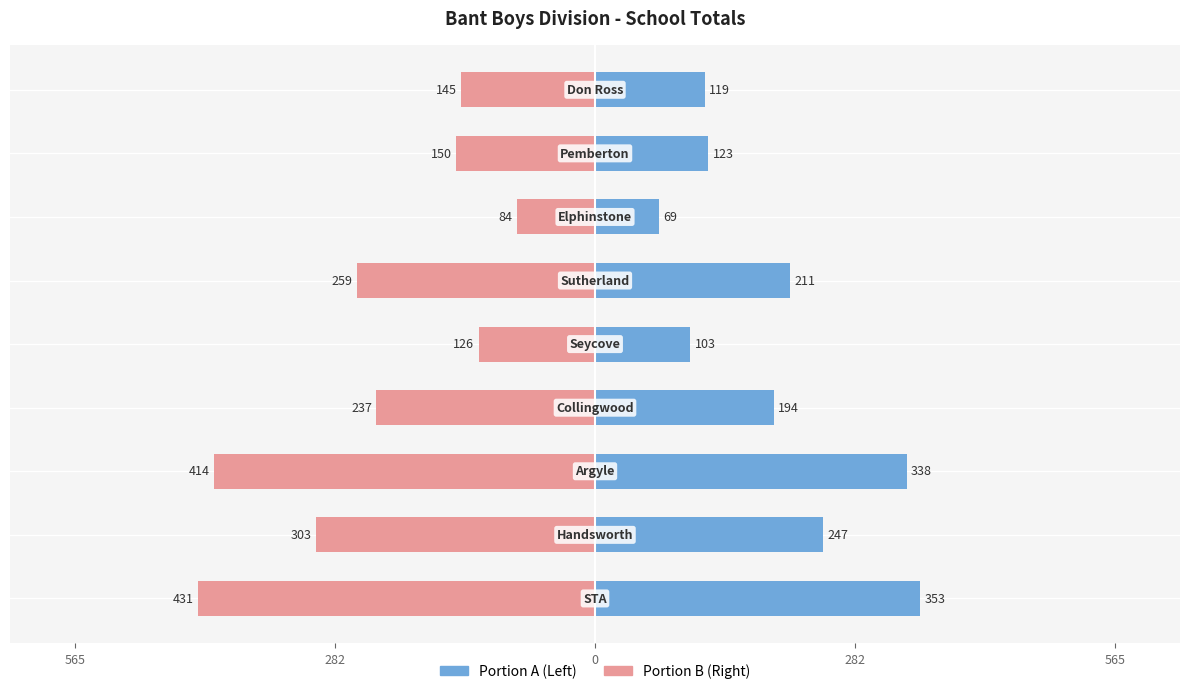

Is it true that Left (45%) equals 194.4 at 282?

True